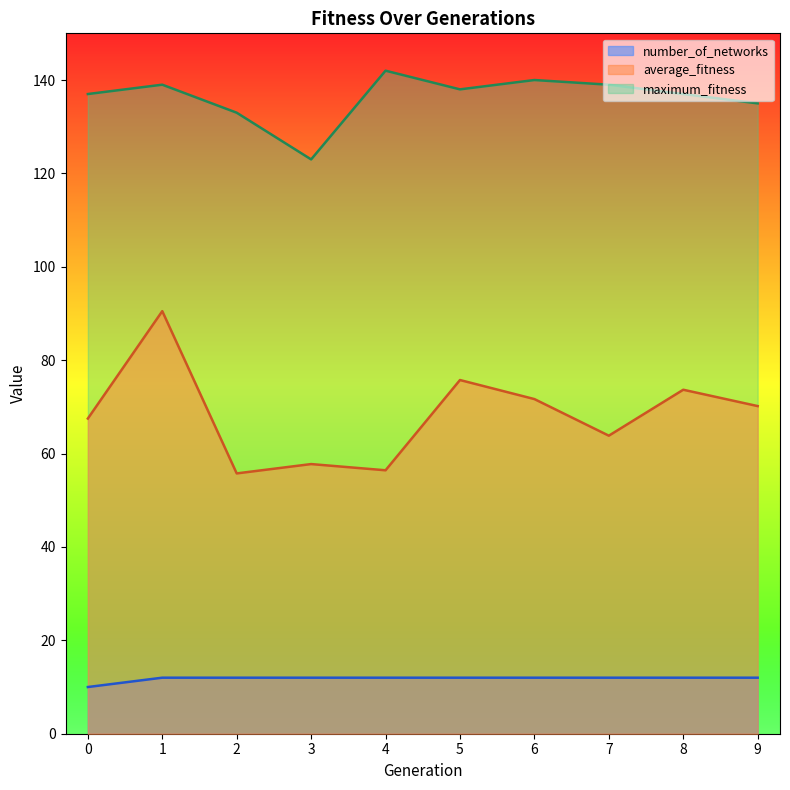

What is the value of the maximum_fitness point at the 8th from the left?

139.0